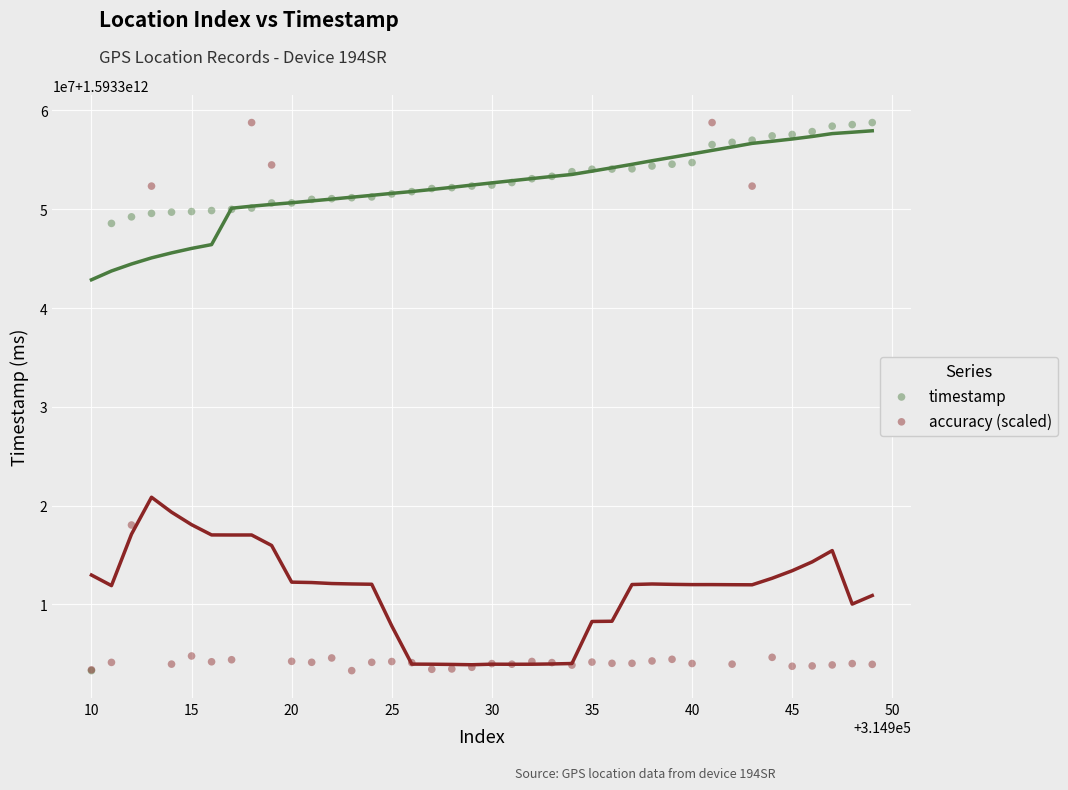

What are all the series names shown in the legend?

timestamp, accuracy (scaled)